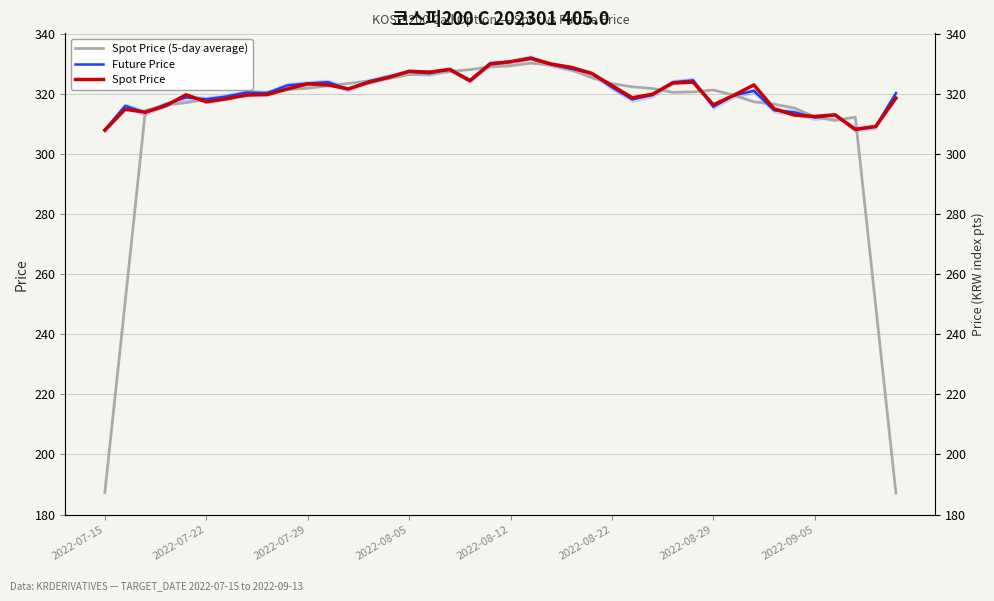

Read the Future Price value at 34.

313.9